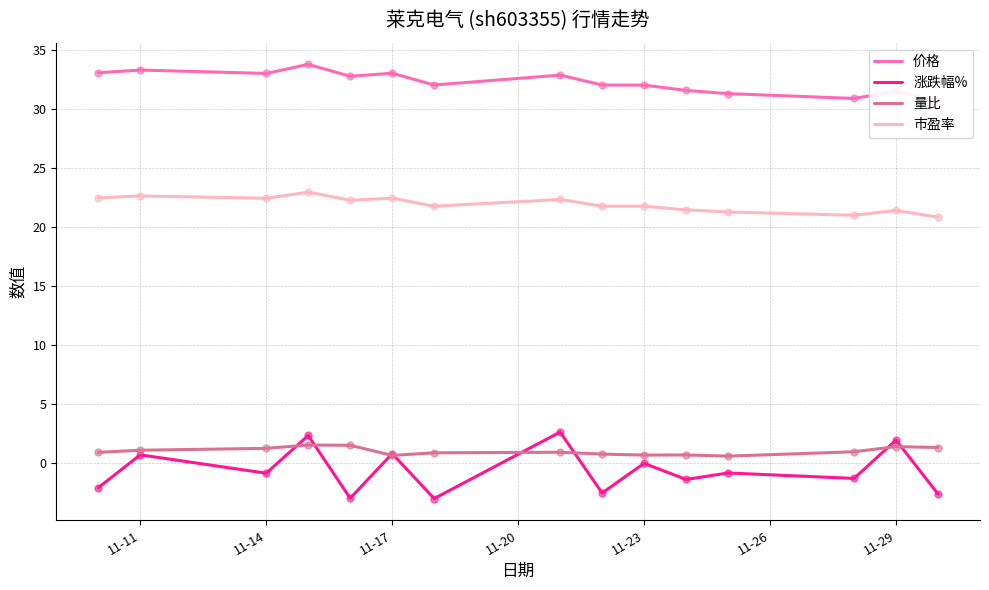

True or false: 量比 and 市盈率 cross at least once.

False